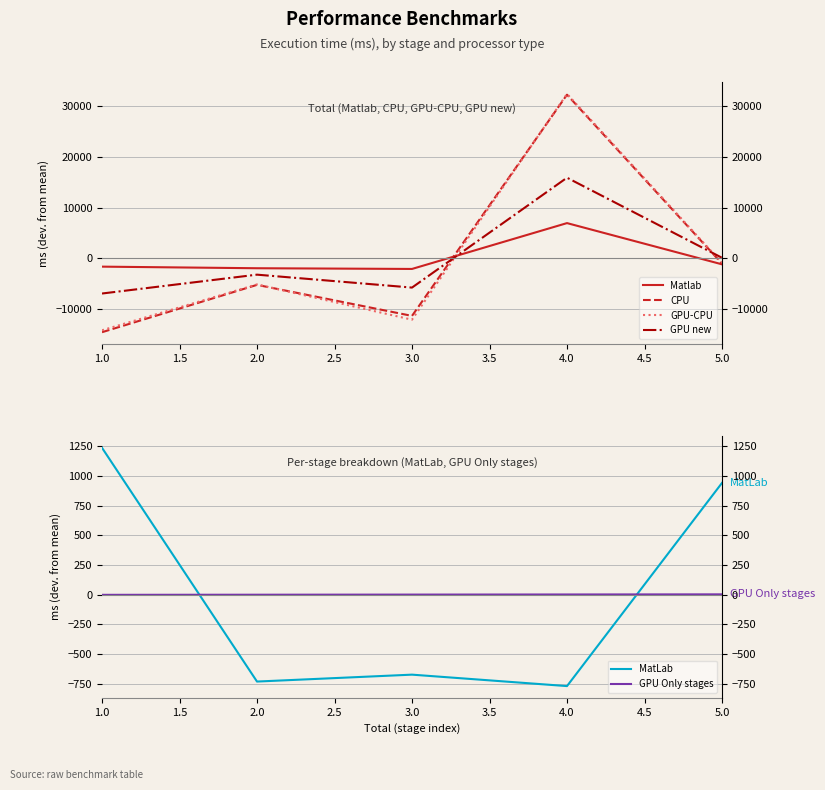

How many values in MatLab are below zero?

3